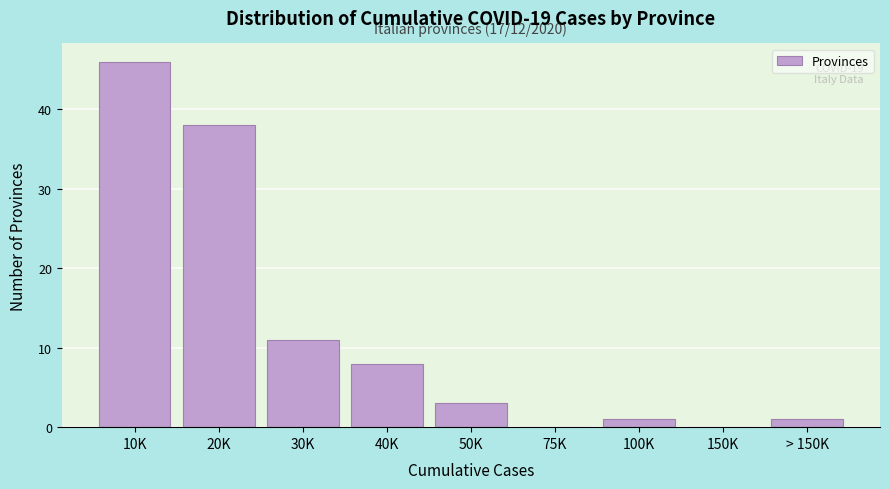

Reading left to right, list all the values displayed in this chart.

10K=46	20K=38	30K=11	40K=8	50K=3	75K=0	100K=1	150K=0	> 150K=1